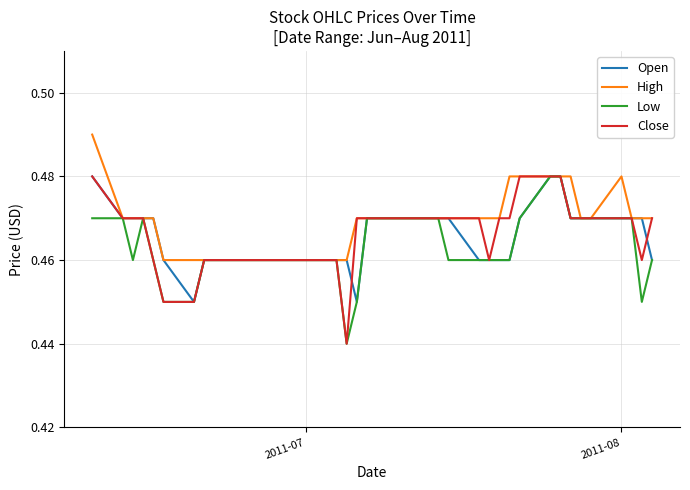

What are all the series names shown in the legend?

Open, High, Low, Close